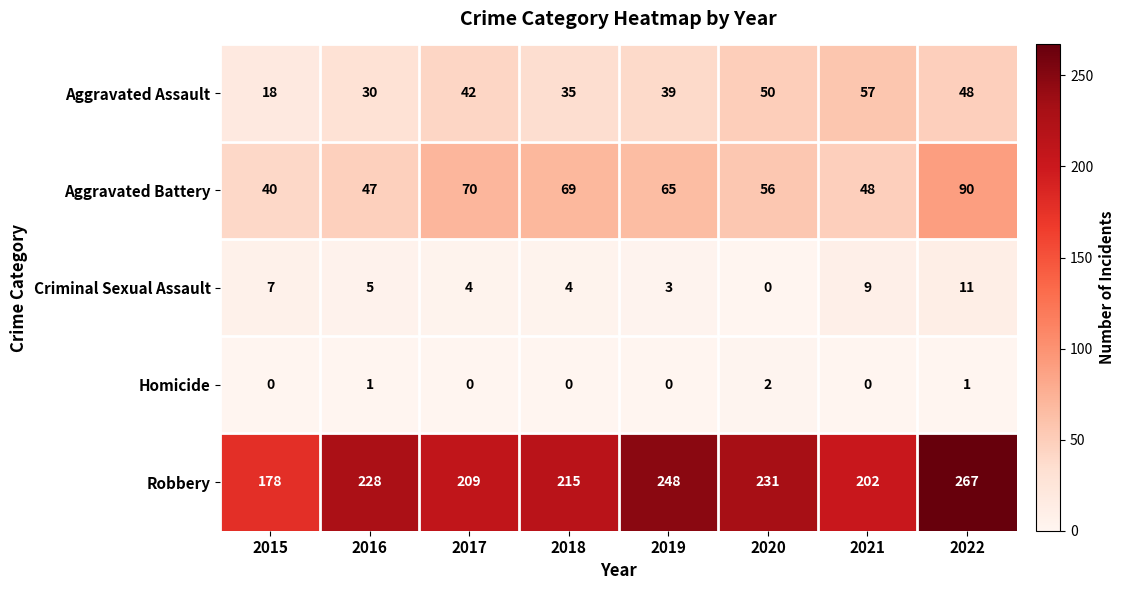

Rank the series at 2021 from lowest to highest value.

Homicide, Criminal Sexual Assault, Aggravated Battery, Aggravated Assault, Robbery